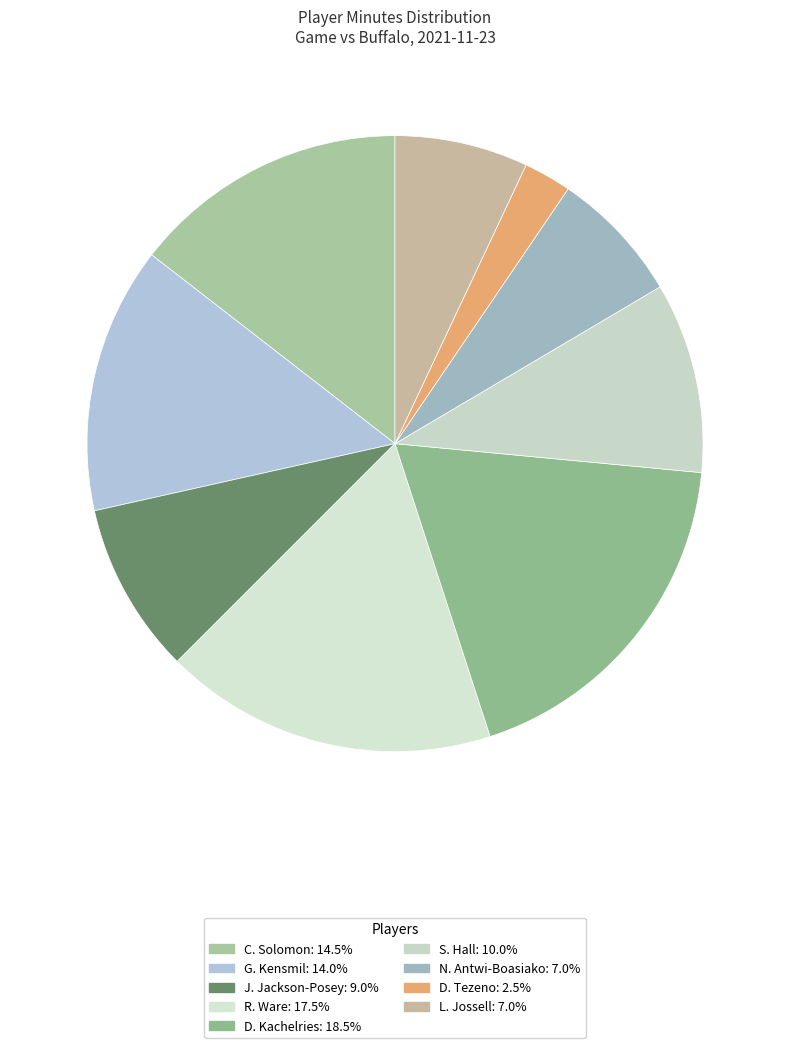

Is the sum of R. Ware and S. Hall greater than half?

No